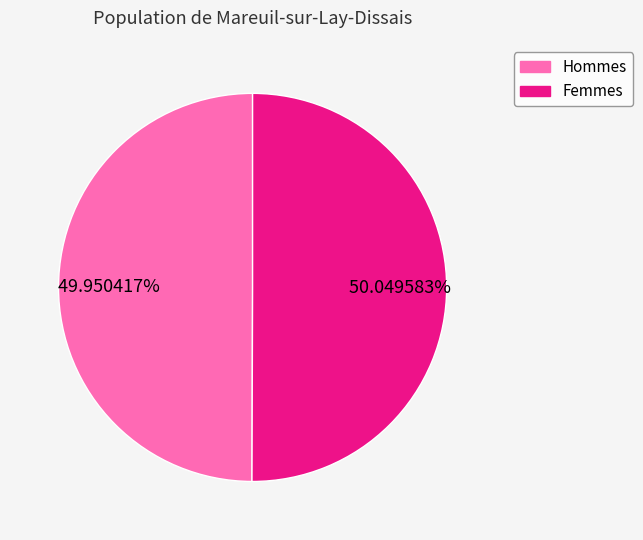

Is there a majority slice in this chart?

Yes